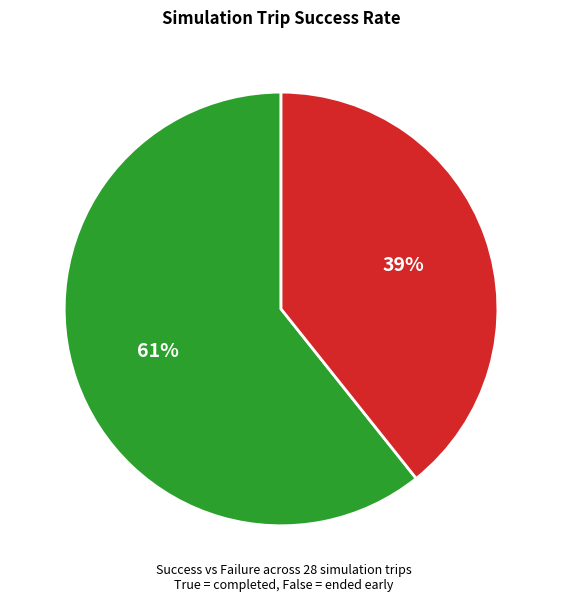

Which slice is the smallest?

False